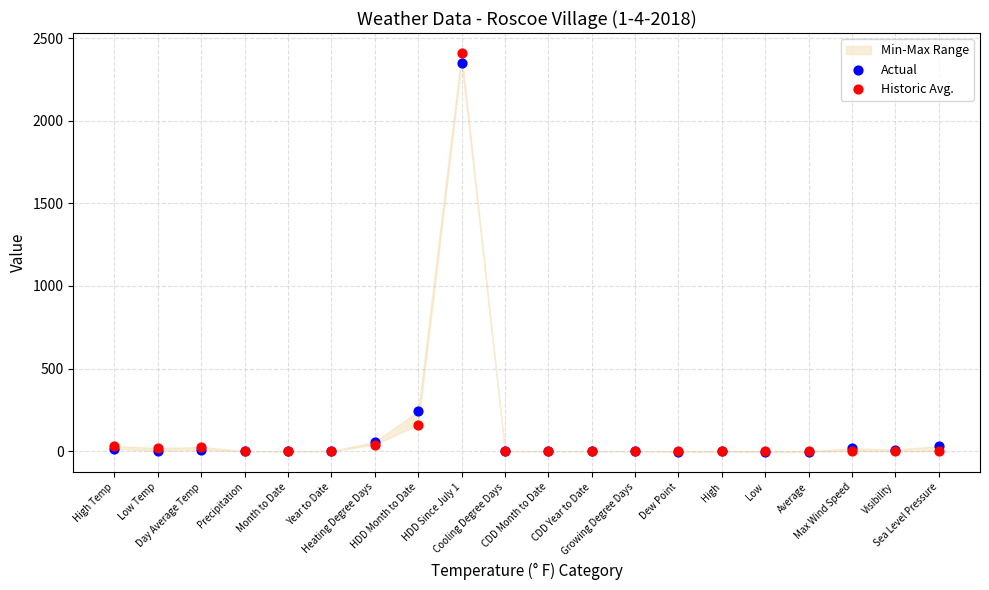

Which series has the widest spread of Y values?

Historic Avg.